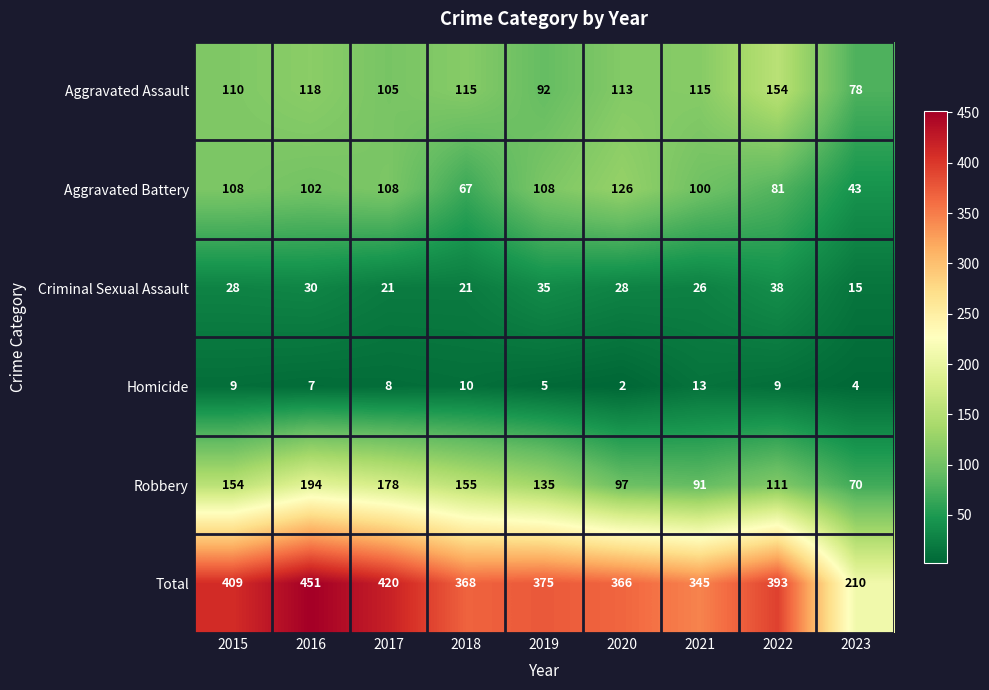

What is the sum of all Criminal Sexual Assault values?

242